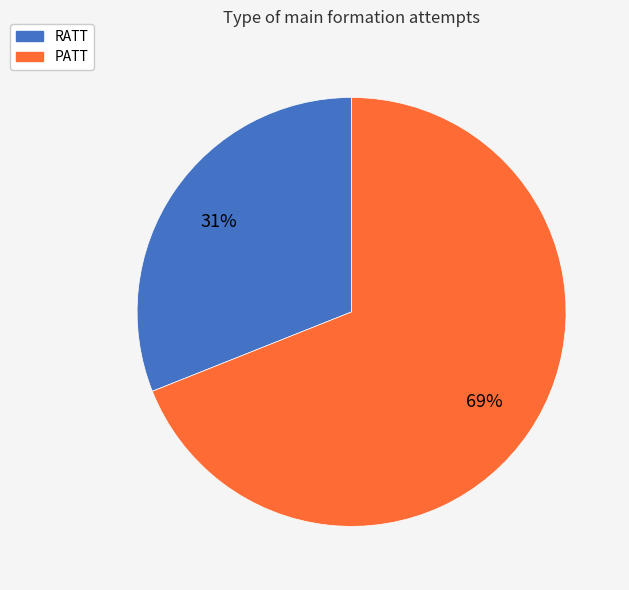

What percentage is the RATT slice, to the nearest percent?

31%